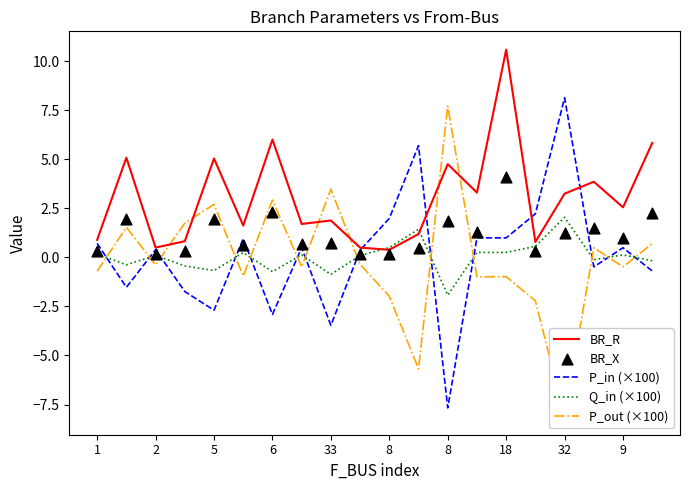

At how many categories does at least one series exceed -6?

20